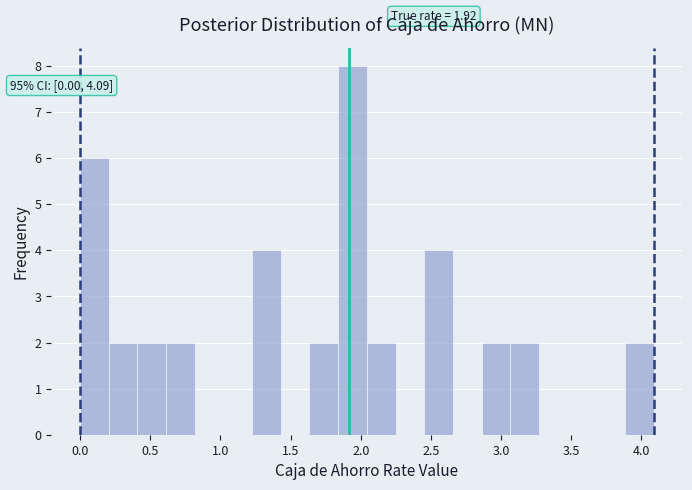

Over which range of the x-axis is the bar tallest?

1.85 to 2.05